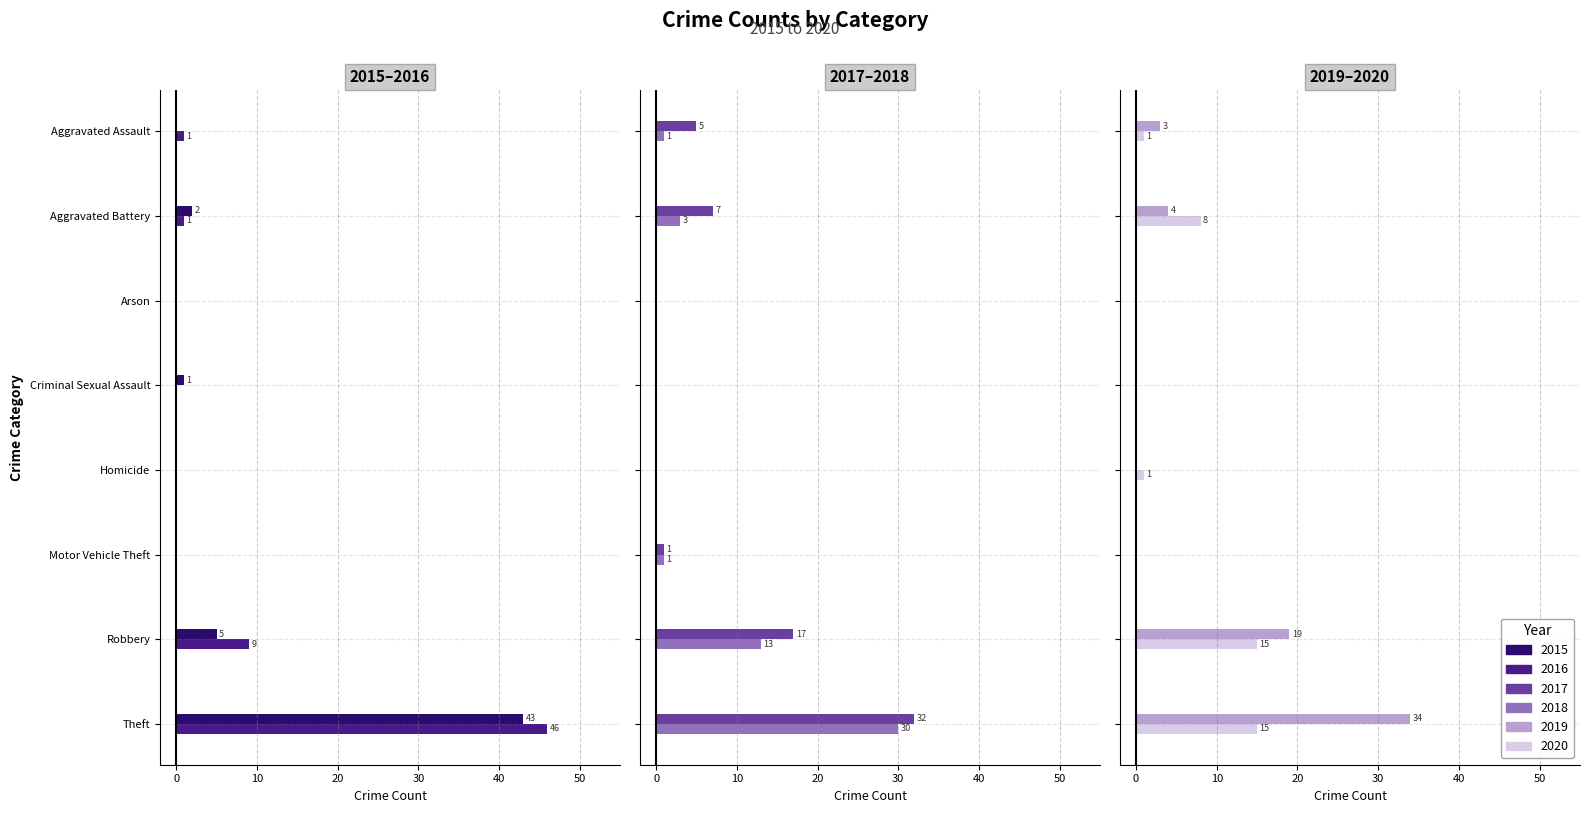

Reading left to right, transcribe all the data shown in this chart.

2015: Aggravated Assault=0	Aggravated Battery=2	Arson=0	Criminal Sexual Assault=1	Homicide=0	Motor Vehicle Theft=0	Robbery=5	Theft=43
2016: Aggravated Assault=1	Aggravated Battery=1	Arson=0	Criminal Sexual Assault=0	Homicide=0	Motor Vehicle Theft=0	Robbery=9	Theft=46
2017: Aggravated Assault=5	Aggravated Battery=7	Arson=0	Criminal Sexual Assault=0	Homicide=0	Motor Vehicle Theft=1	Robbery=17	Theft=32
2018: Aggravated Assault=1	Aggravated Battery=3	Arson=0	Criminal Sexual Assault=0	Homicide=0	Motor Vehicle Theft=1	Robbery=13	Theft=30
2019: Aggravated Assault=3	Aggravated Battery=4	Arson=0	Criminal Sexual Assault=0	Homicide=0	Motor Vehicle Theft=0	Robbery=19	Theft=34
2020: Aggravated Assault=1	Aggravated Battery=8	Arson=0	Criminal Sexual Assault=0	Homicide=1	Motor Vehicle Theft=0	Robbery=15	Theft=15